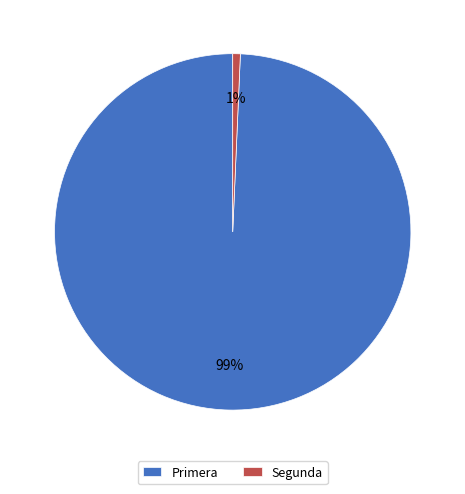

Is it true that Segunda is 11% of the pie?

False